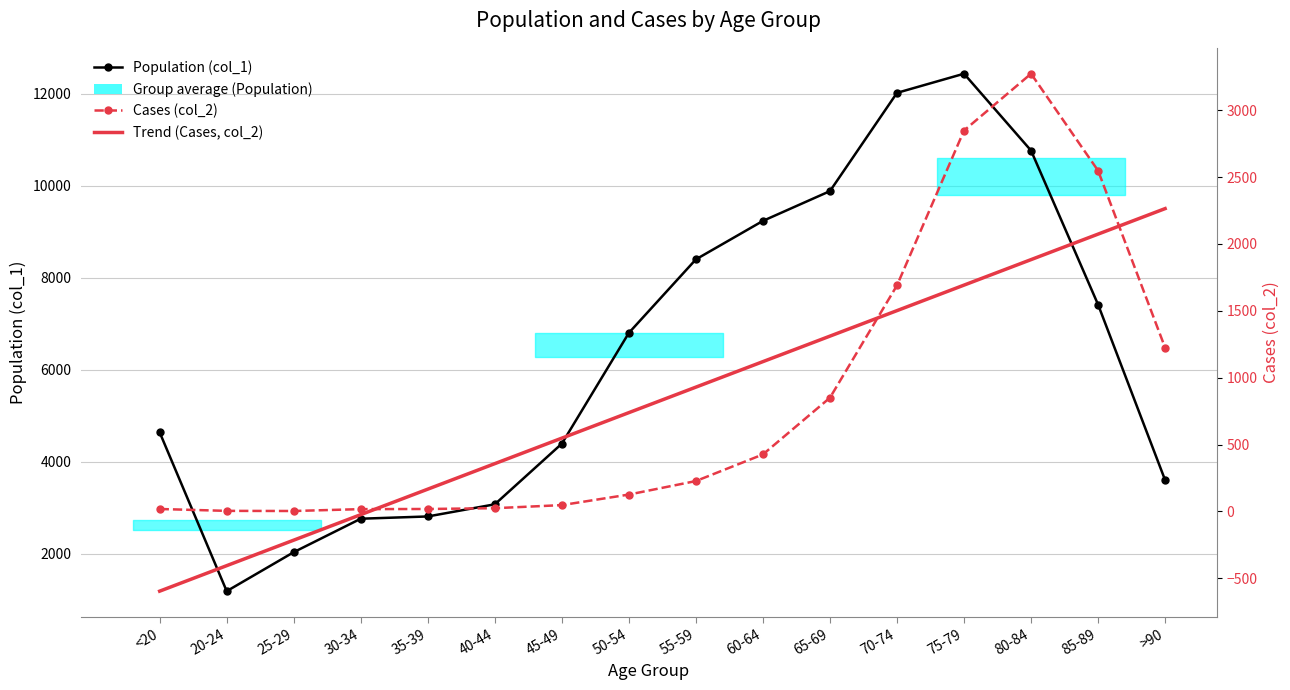

What is the difference between the highest and lowest values at 45-49?

4349.0